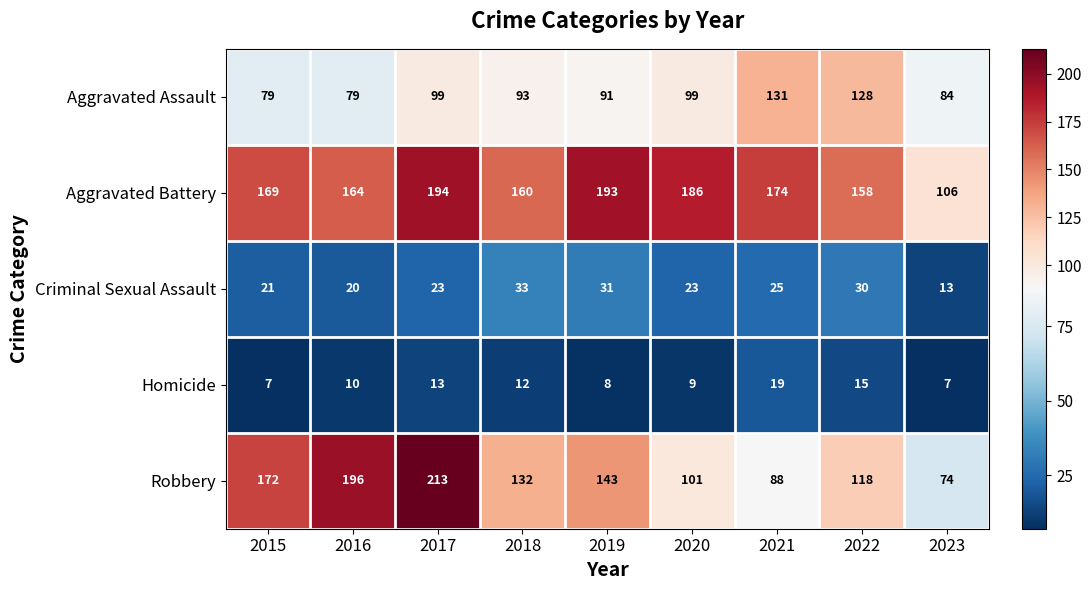

At 2018, list the series in order from largest to smallest.

Aggravated Battery, Robbery, Aggravated Assault, Criminal Sexual Assault, Homicide